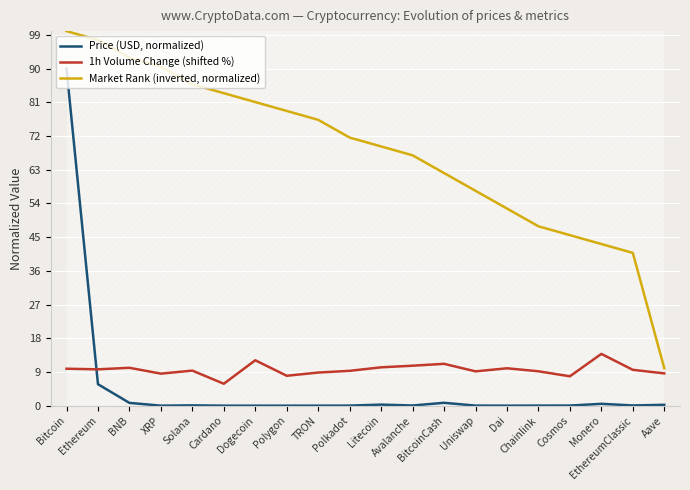

What are all the series names shown in the legend?

Price (USD, normalized), 1h Volume Change (shifted %), Market Rank (inverted, normalized)